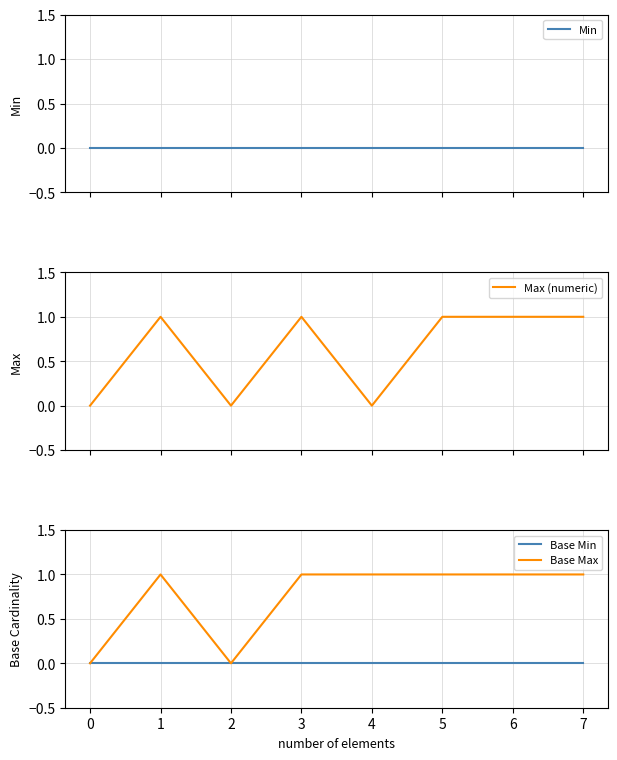

The value of Max (numeric) at 5 is 1. True or false?

True